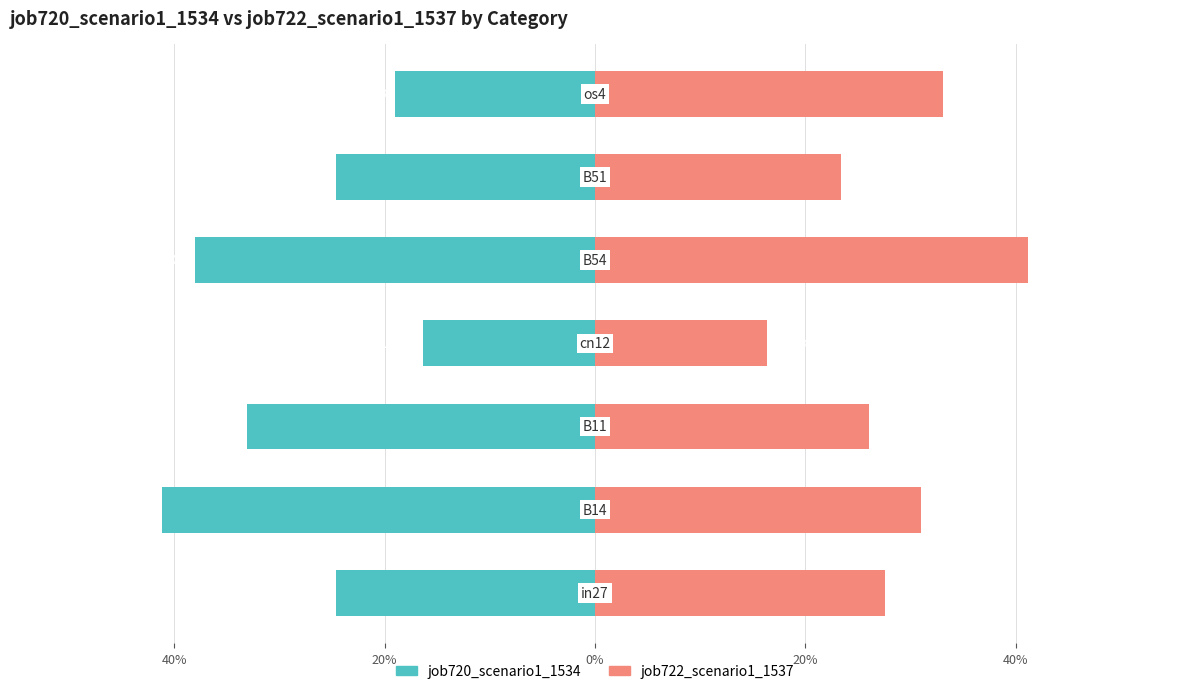

Between 20% and 40%, which series saw the biggest shift?

job720_scenario1_1534